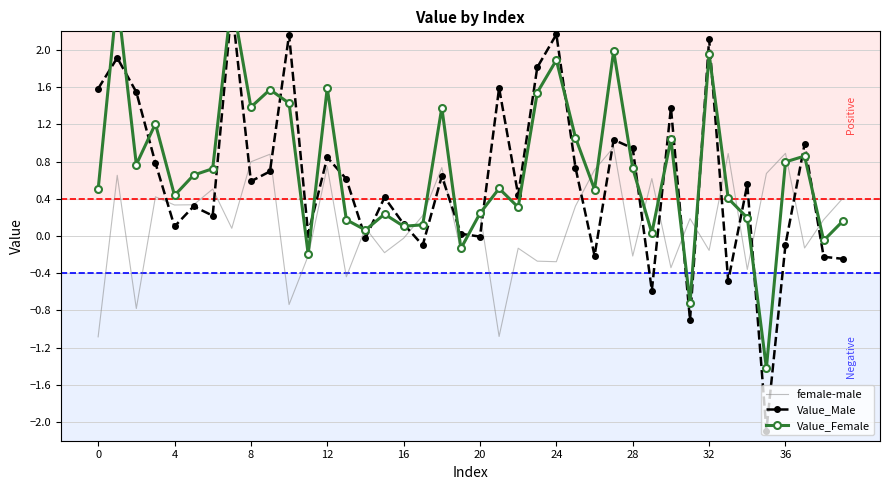

What is the lowest value of the female-male series?

-1.1